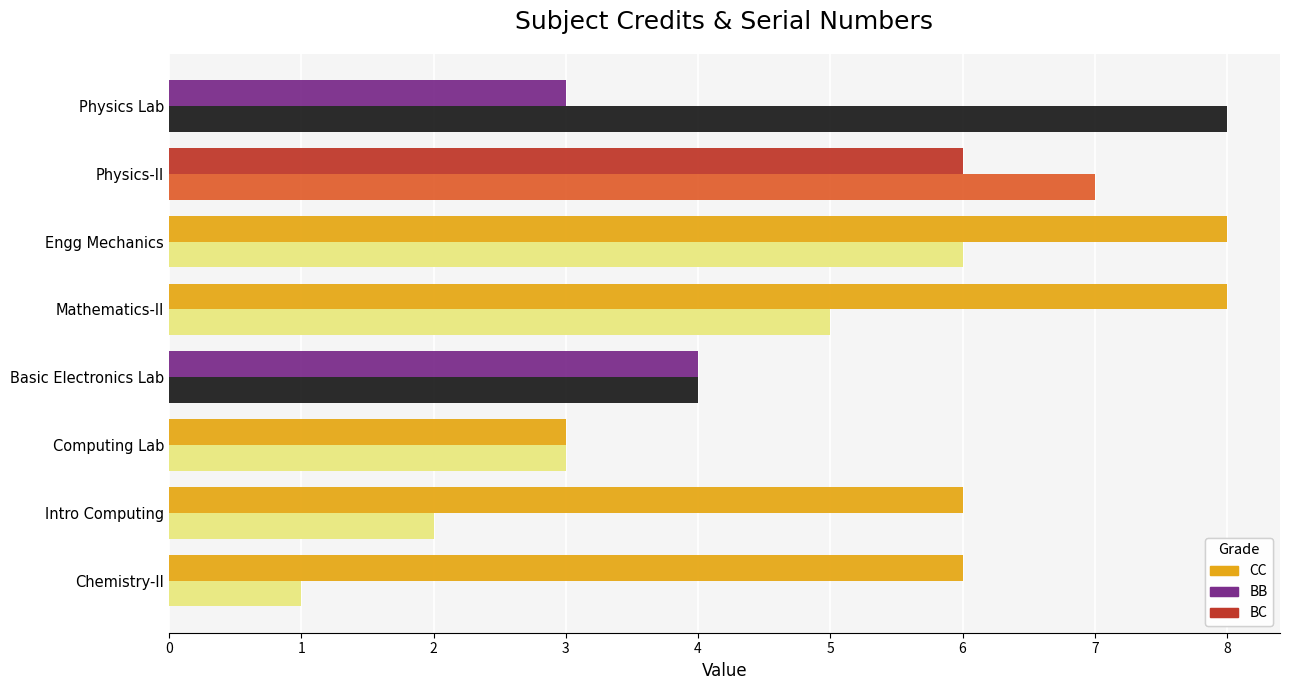

What is the greatest value displayed?

8